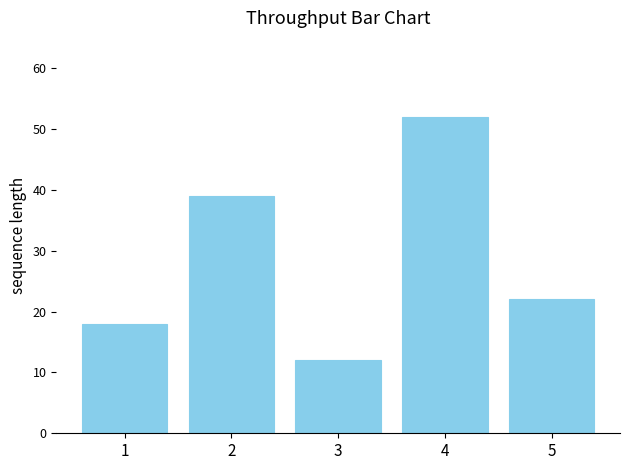

What is the difference between the maximum and minimum values?

40